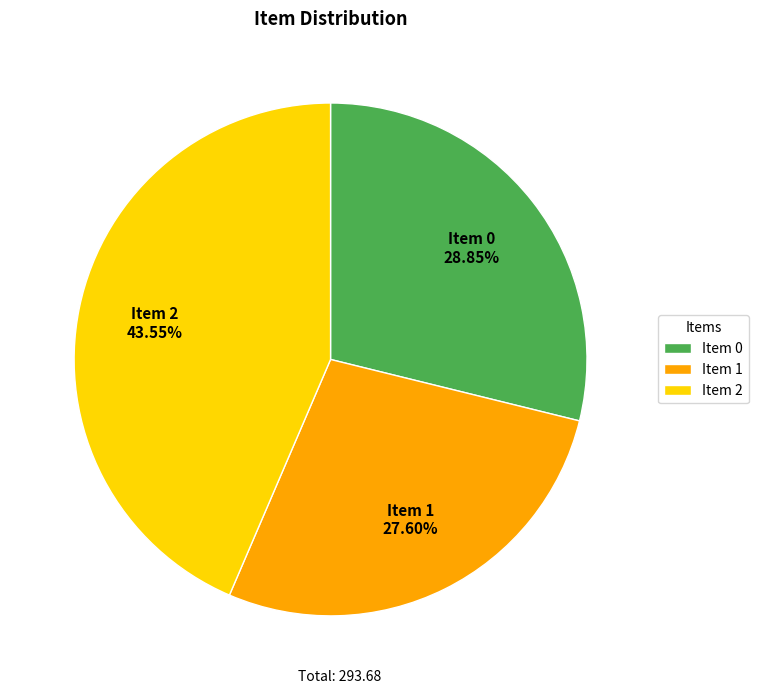

Do Item 2 and Item 1 together represent more than half of the pie?

Yes